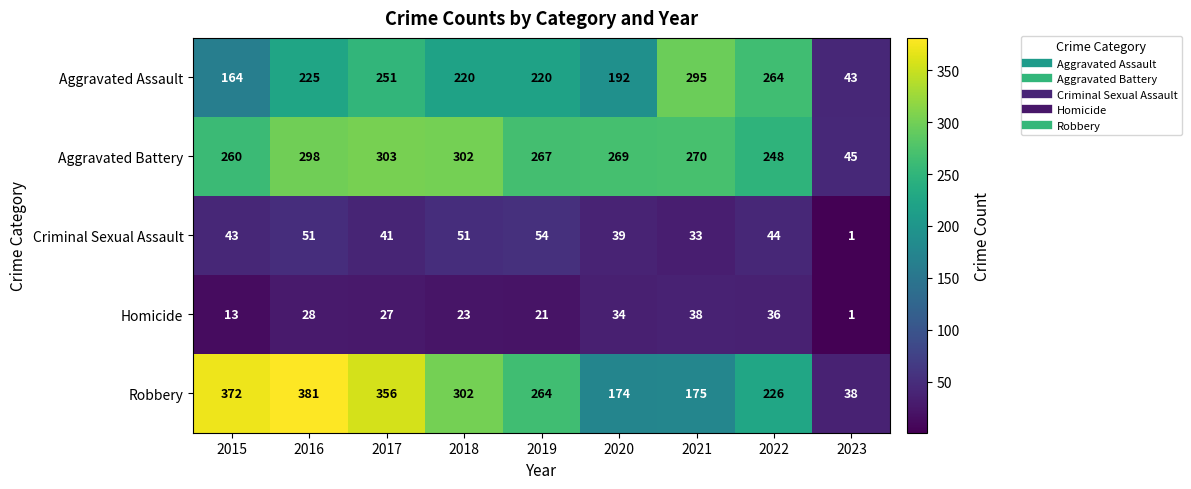

Where is Homicide nearest to the value 19?

2019